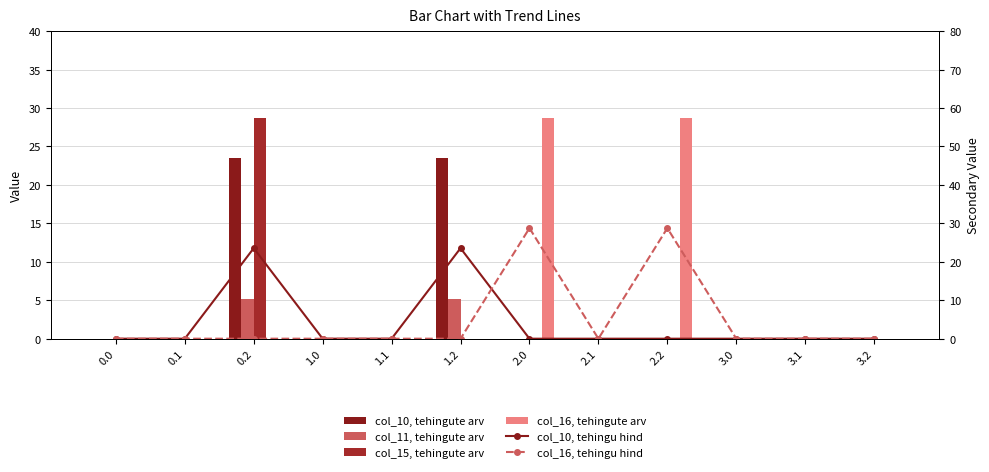

How many col_11, tehingute arv values are between 0 and 1?

10